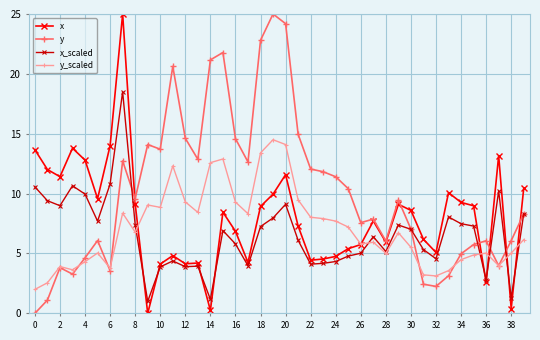

What is the greatest value displayed?

25.0